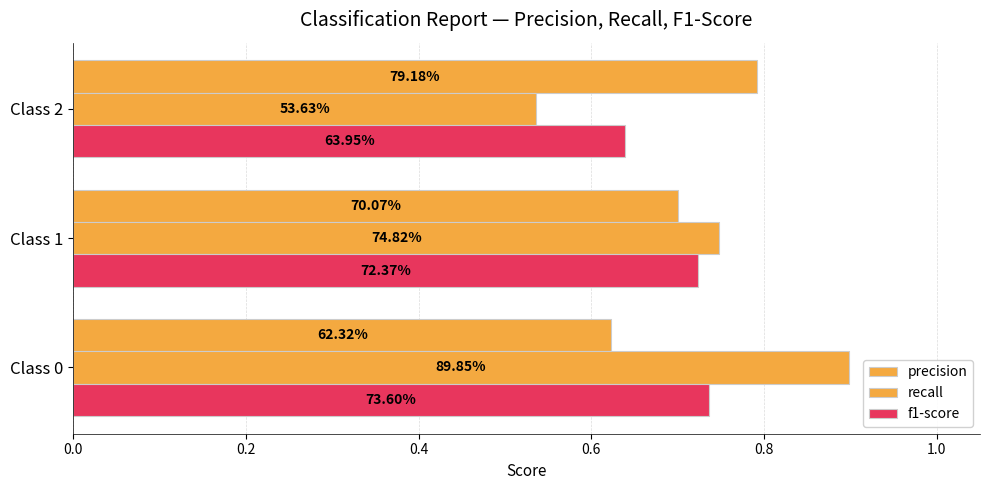

What is the value of the precision bar at the 3rd from the left?

0.8